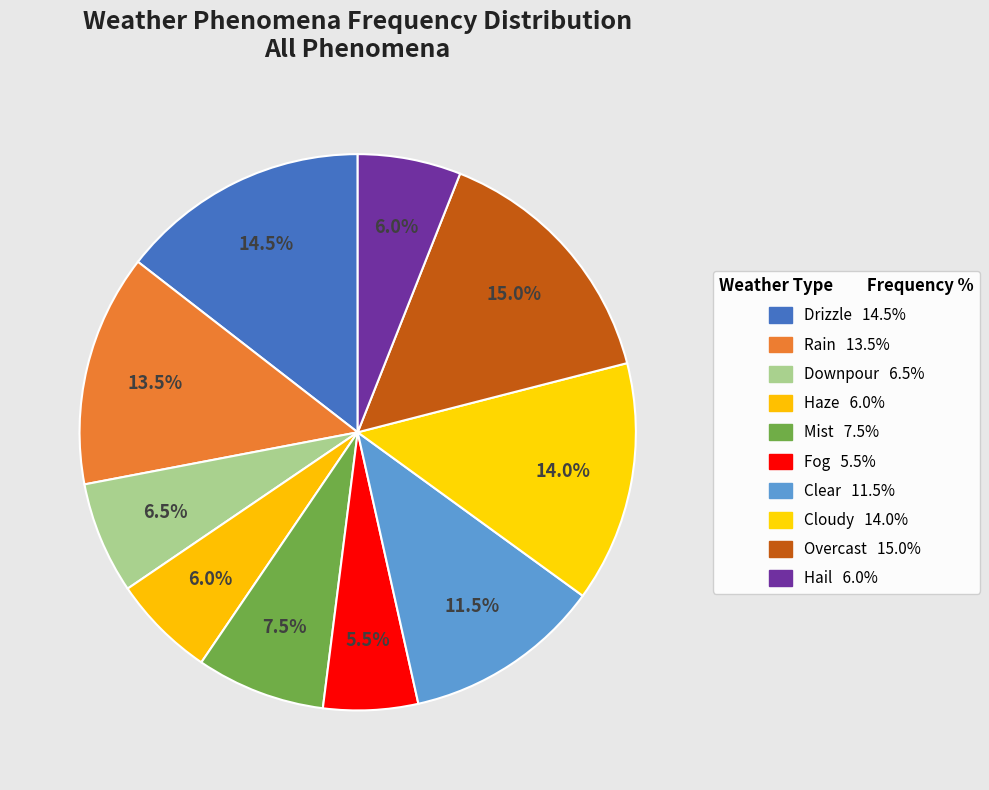

How many slices are in this pie chart?

10